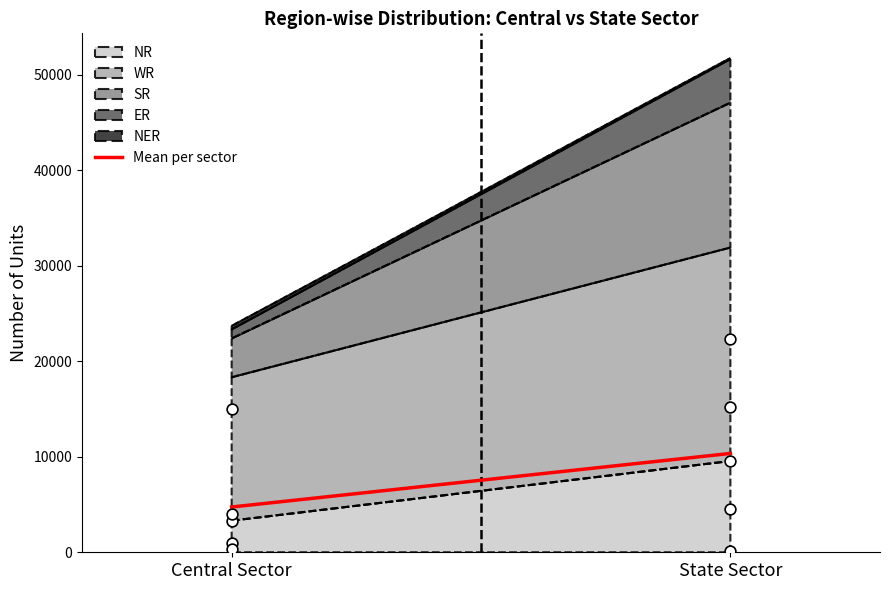

What is the change in value from Central Sector to State Sector?

+5611.0